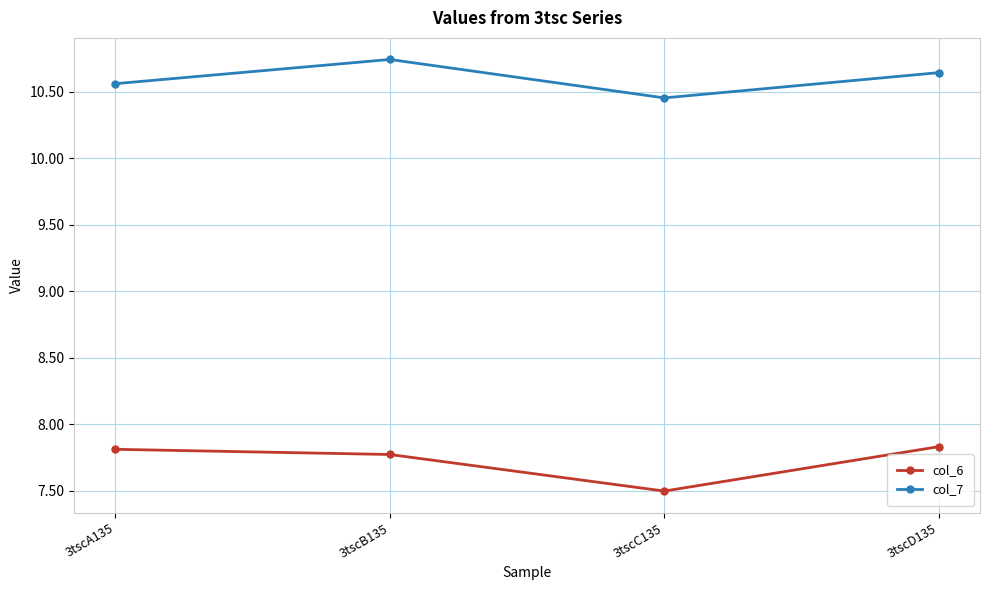

Rank the series by their average value, from highest to lowest.

col_7, col_6